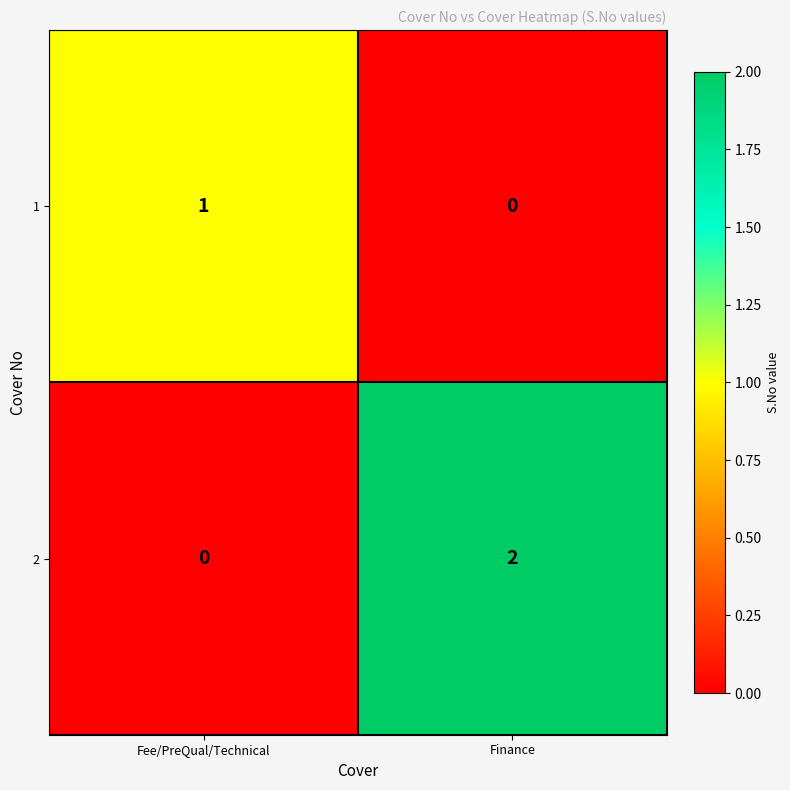

Reading left to right, list all the values displayed in this chart.

1: Fee/PreQual/Technical=1	Finance=0
2: Fee/PreQual/Technical=0	Finance=2